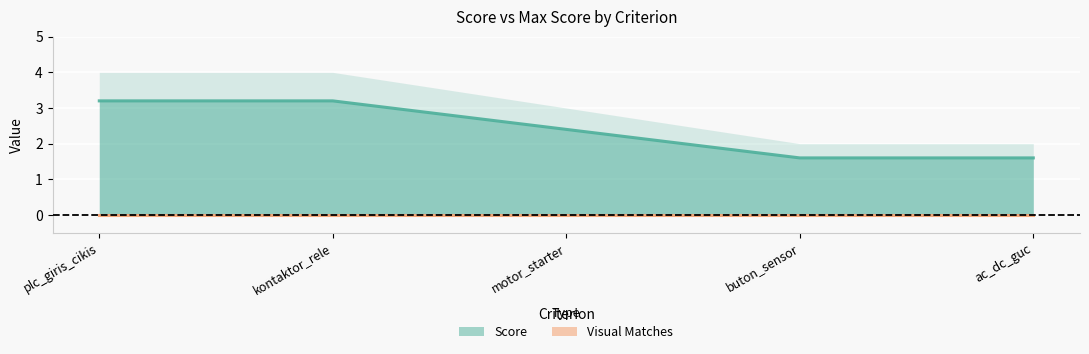

List the labels in order of value, smallest first.

buton_sensor, ac_dc_guc, motor_starter, plc_giris_cikis, kontaktor_rele